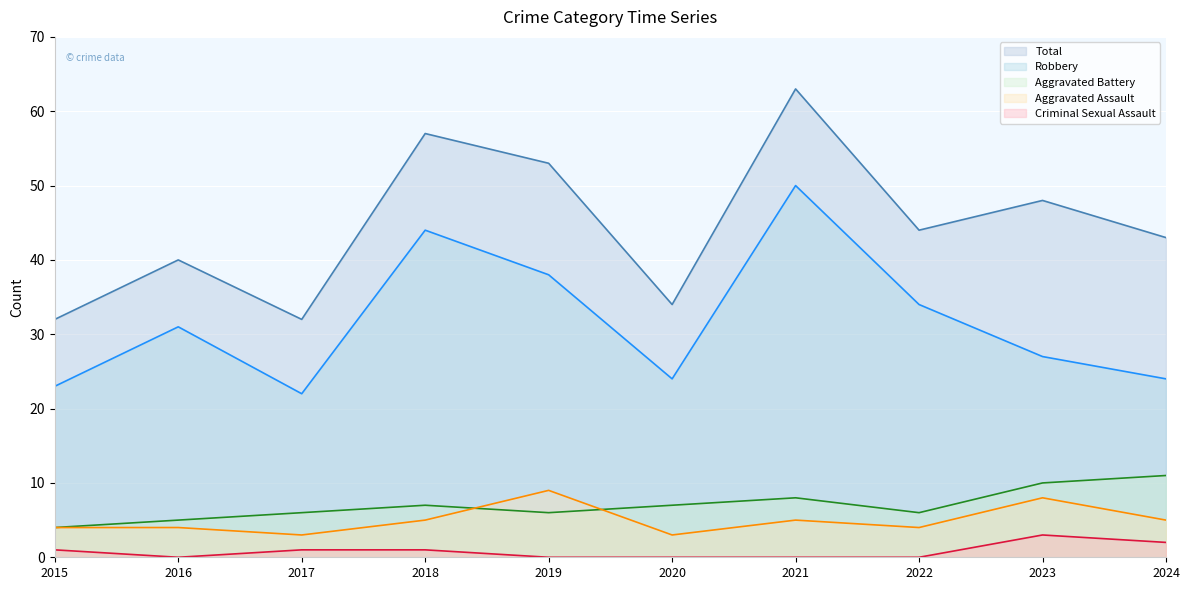

What is the total value across all series at 2018?

114